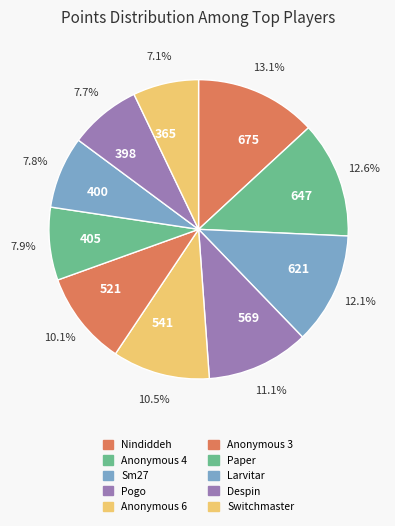

Is 675 the majority of the pie?

No